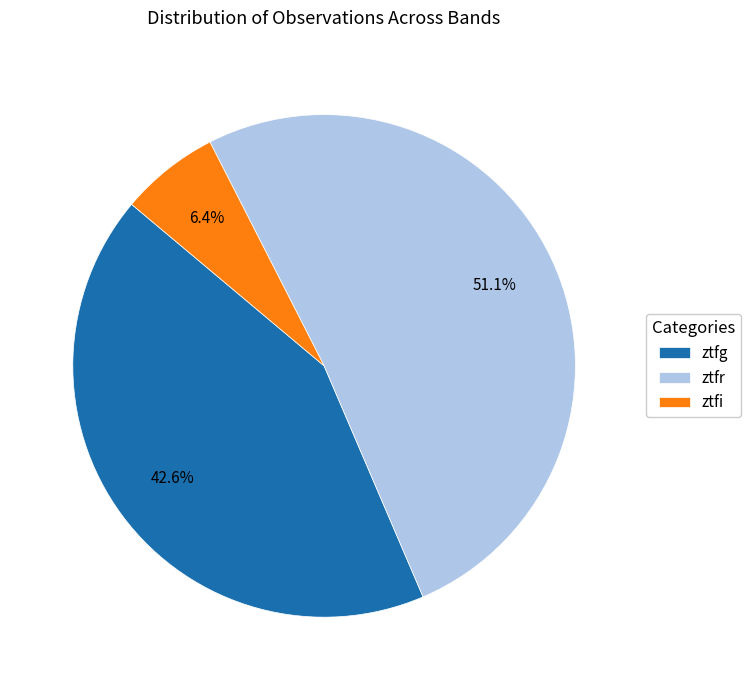

To the nearest percent, what is the combined percentage of ztfr and ztfi?

57%